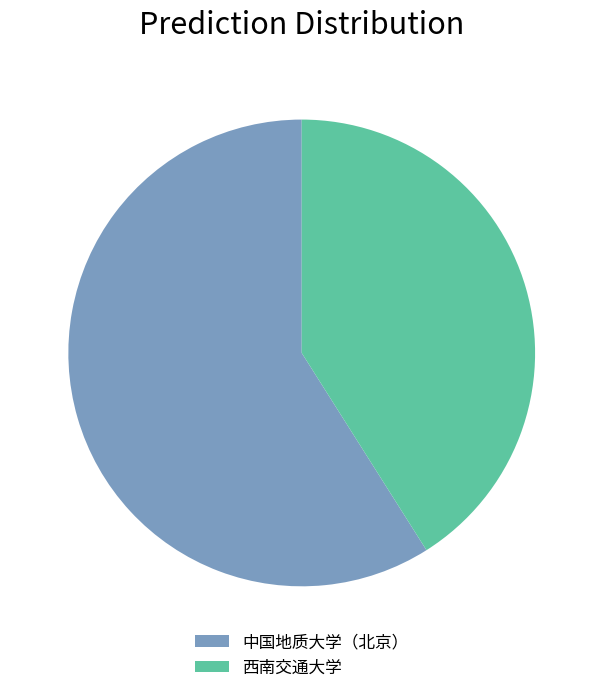

Which slice represents more than half of the pie?

中国地质大学（北京）